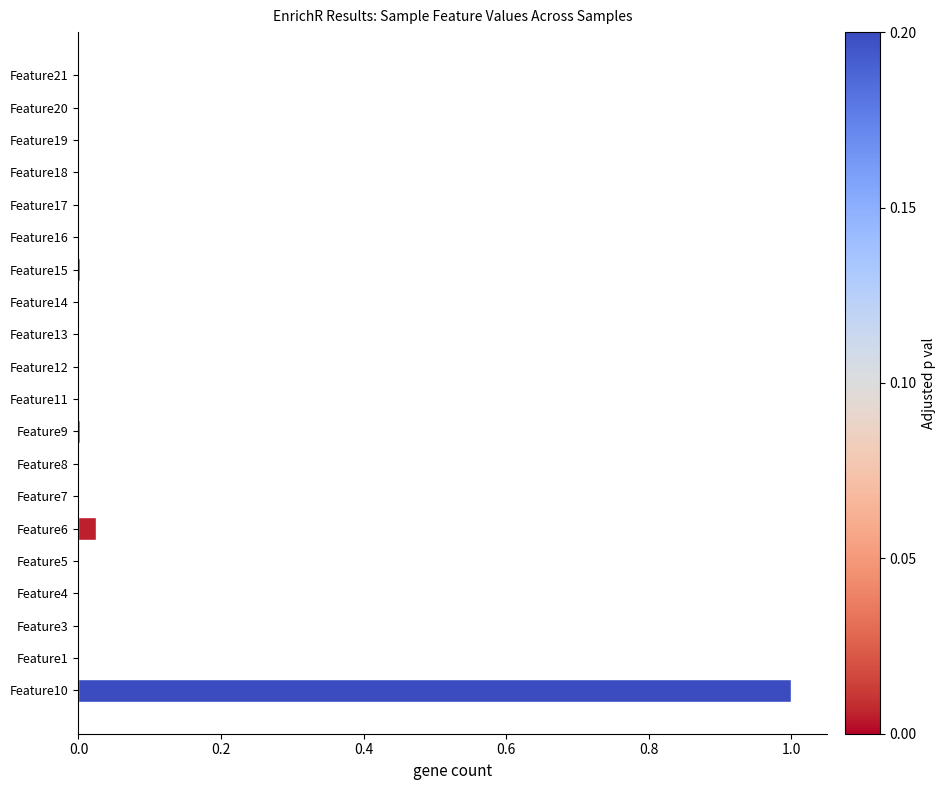

Are the bars horizontal?

Yes